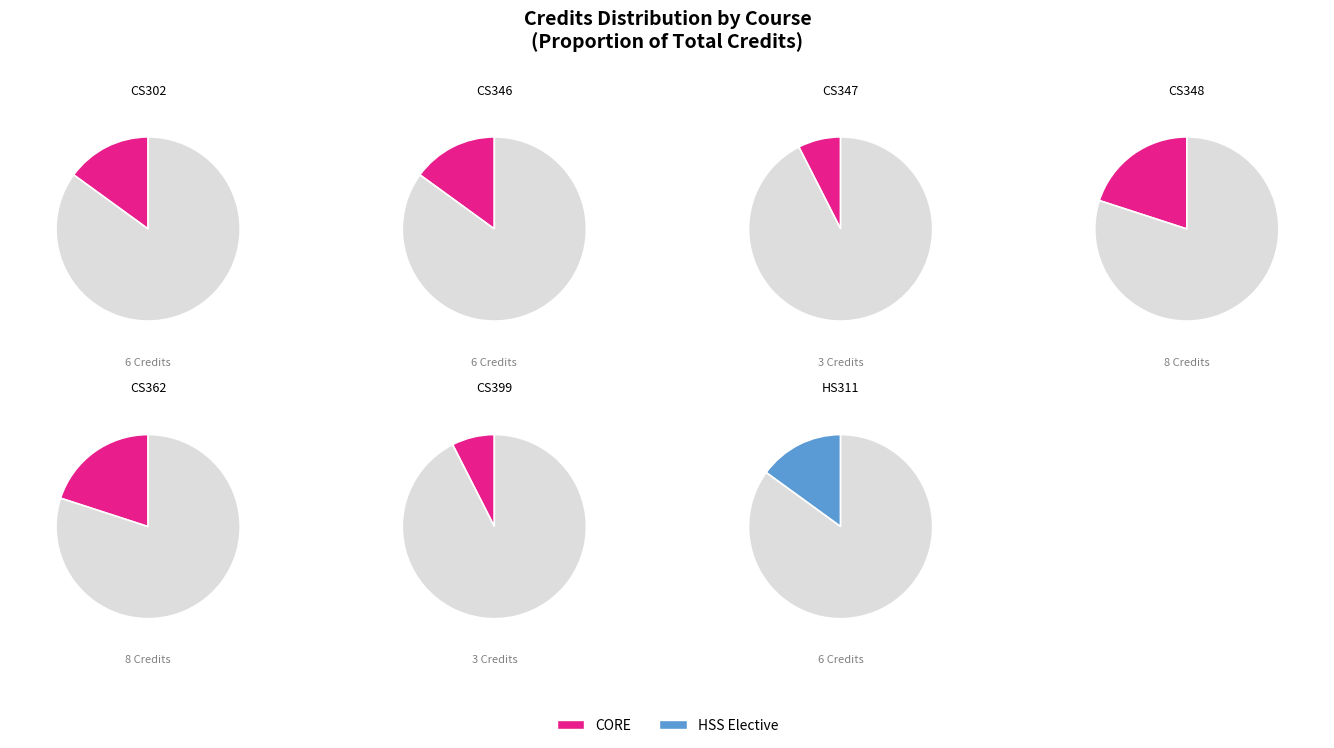

What is the change in value from CS302
Theory of
Computation to CS347
Compilers
Laboratory?

-3